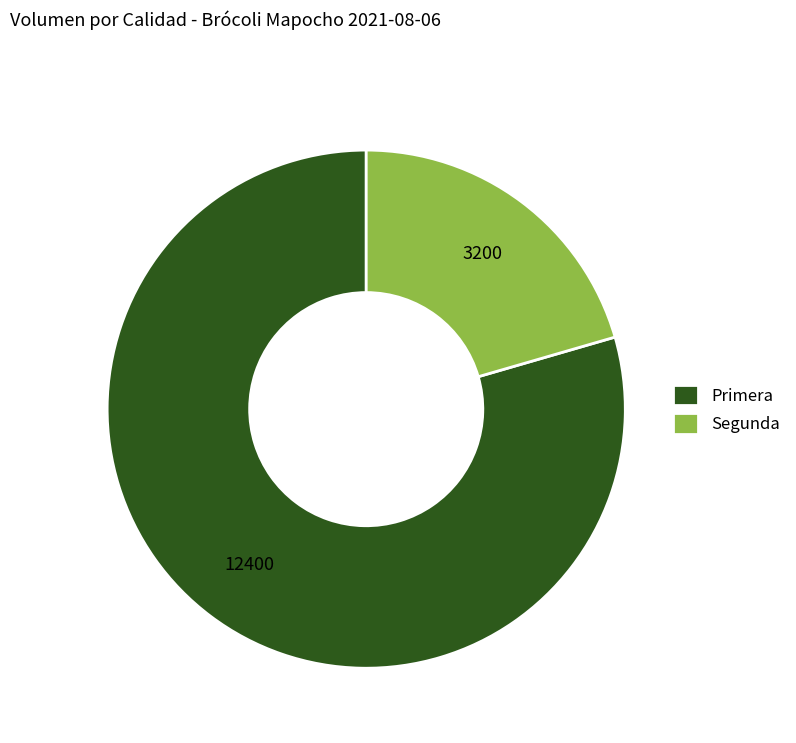

Which category has the biggest portion of the pie?

Primera